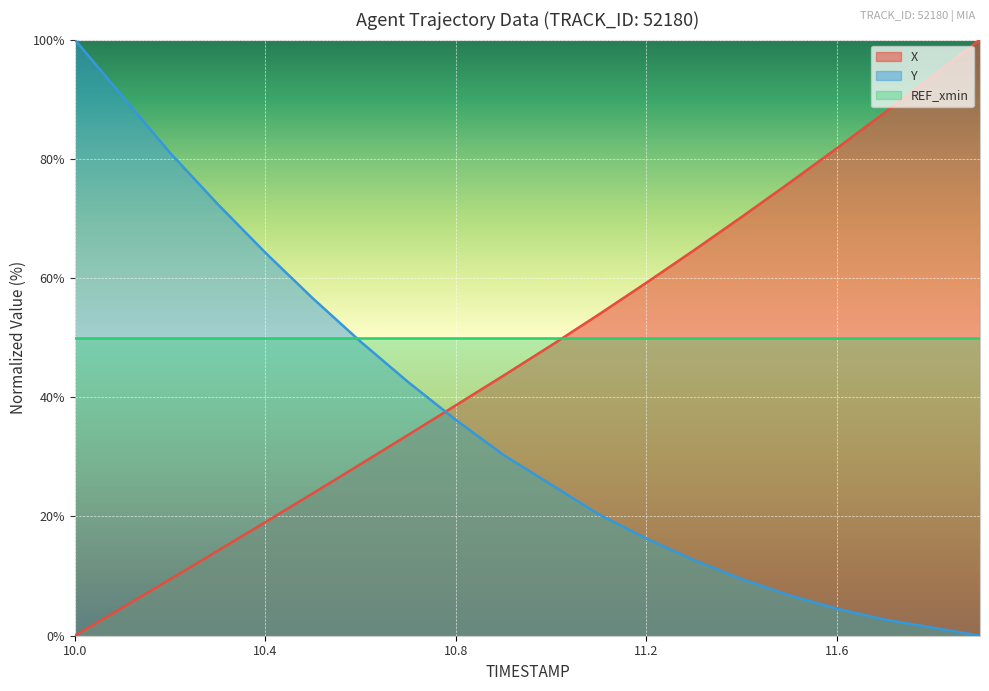

Between 10.4 and 11.9, which series saw the biggest shift?

X